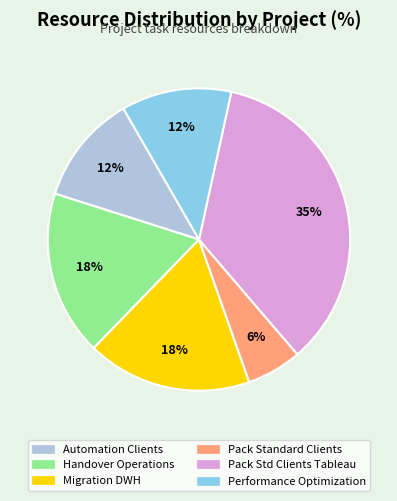

Does any single category account for the majority?

No